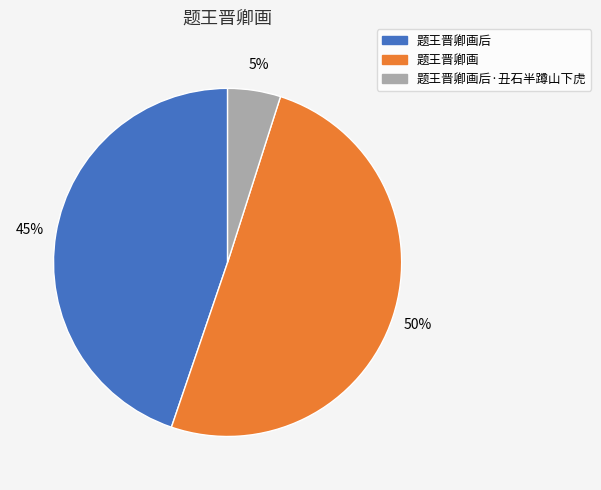

To the nearest percent, what is the difference between the largest and smallest slice percentages?

45%